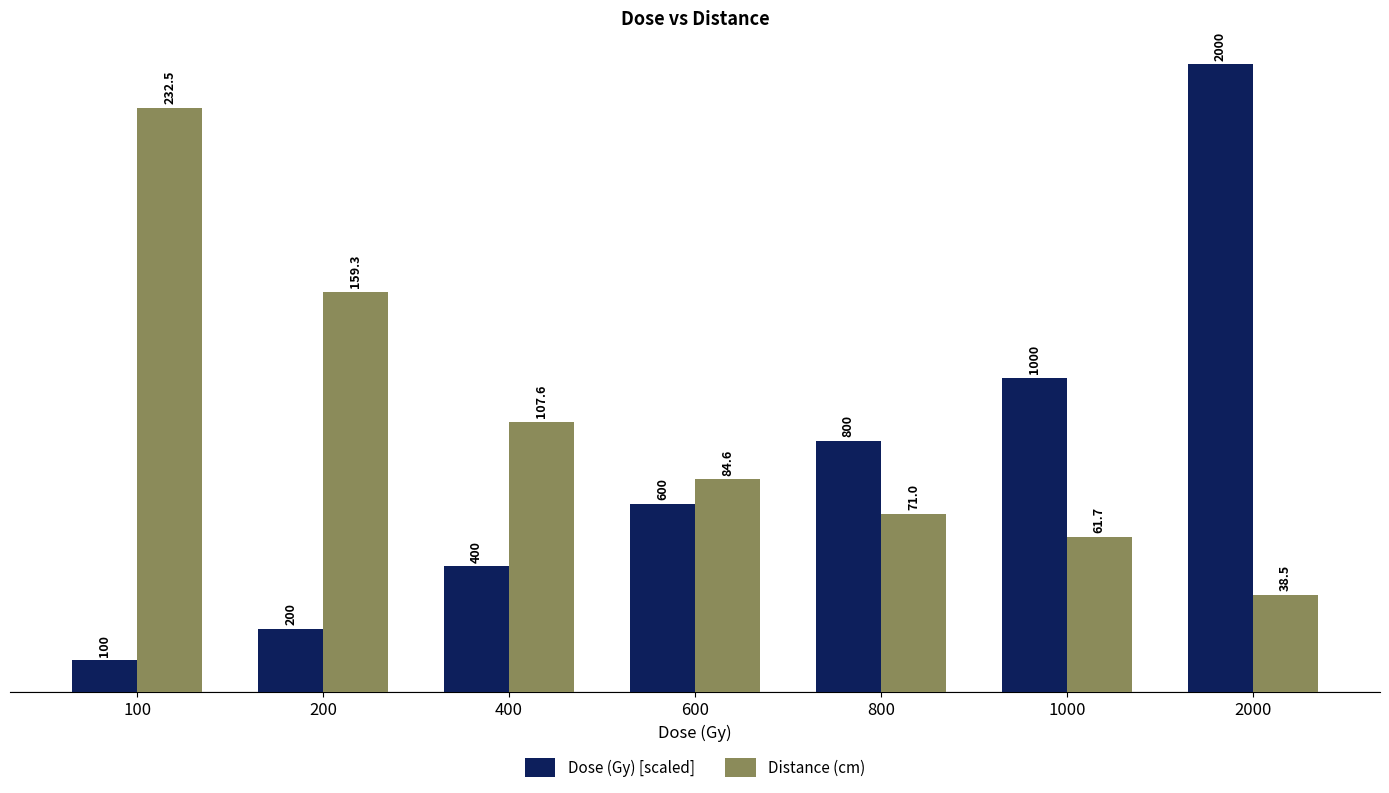

At which label does Distance (cm) reach its minimum?

2000